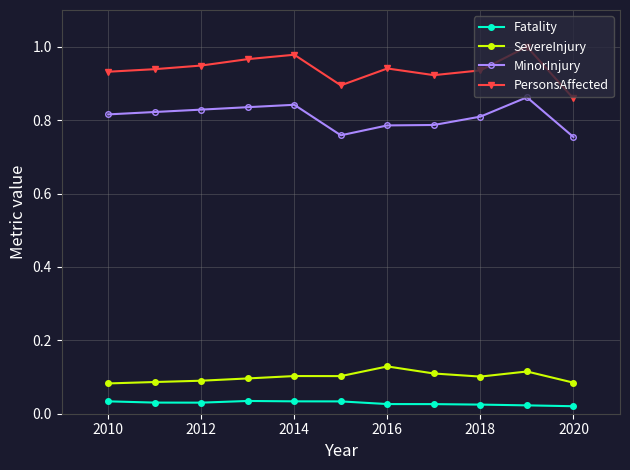

True or false: PersonsAffected and Fatality intersect in this chart.

False